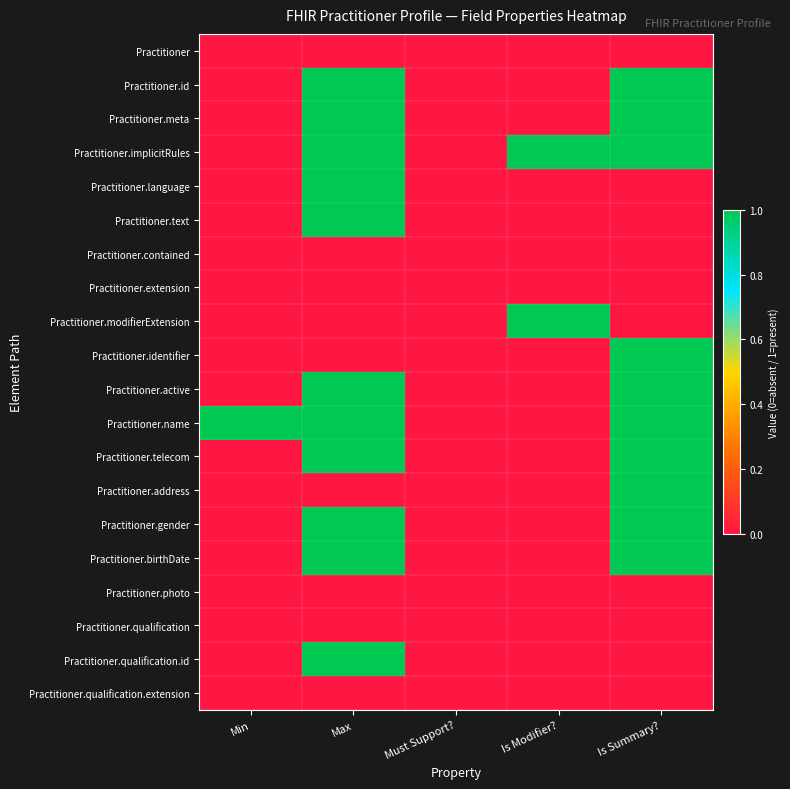

List the series in order of their peak value, highest first.

Practitioner.id, Practitioner.meta, Practitioner.implicitRules, Practitioner.language, Practitioner.text, Practitioner.modifierExtension, Practitioner.identifier, Practitioner.active, Practitioner.name, Practitioner.telecom, Practitioner.address, Practitioner.gender, Practitioner.birthDate, Practitioner.qualification.id, Practitioner, Practitioner.contained, Practitioner.extension, Practitioner.photo, Practitioner.qualification, Practitioner.qualification.extension